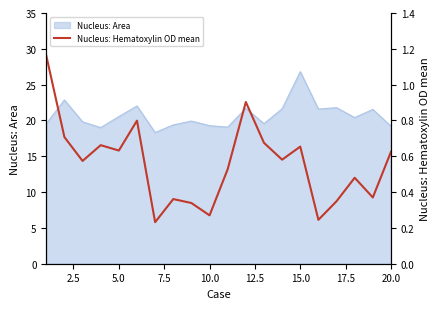

What is the difference between the maximum and minimum values?

0.9